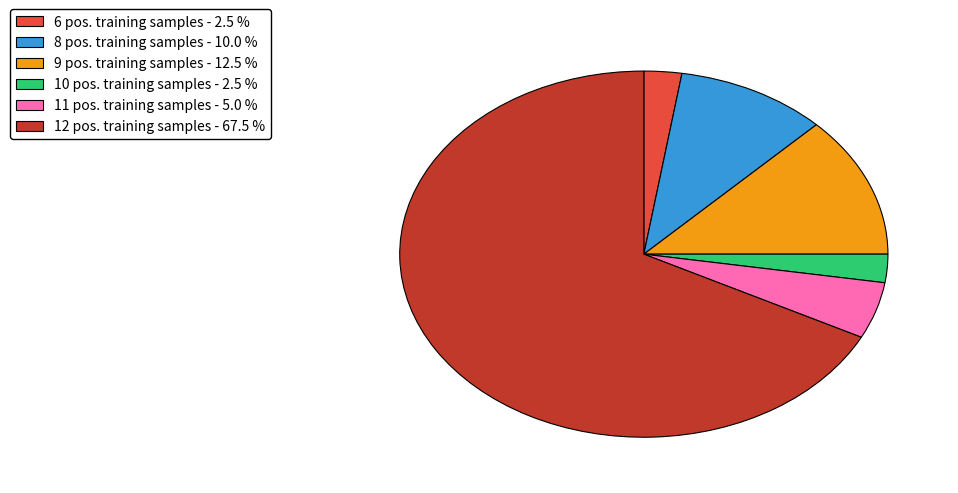

Approximately how many times larger is the value at 8 pos. training samples - 10.0 % compared to 10 pos. training samples - 2.5 %?

4.0